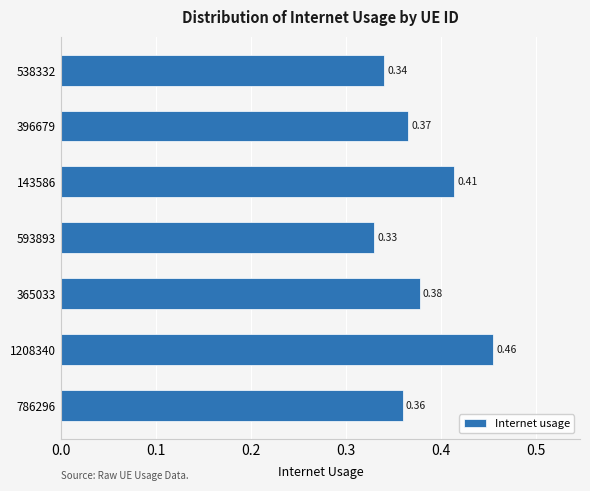

At which label is the value closest to 0?

593893